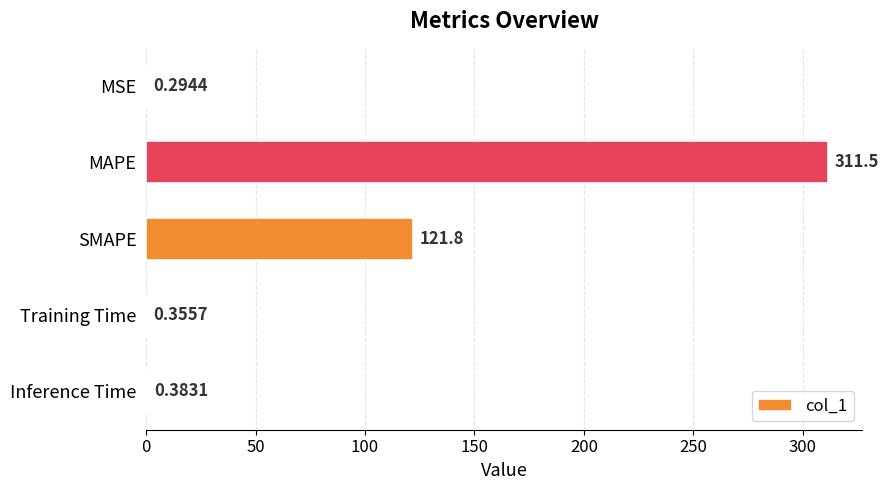

Are the bars grouped side by side (vs. stacked)?

No